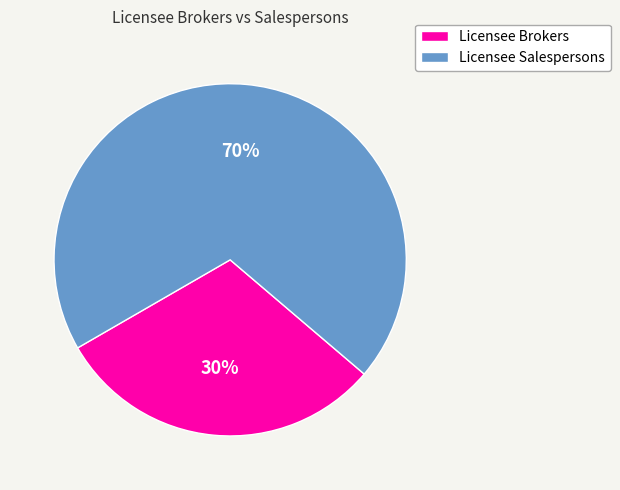

What percentage is the Licensee Salespersons slice, to the nearest percent?

70%